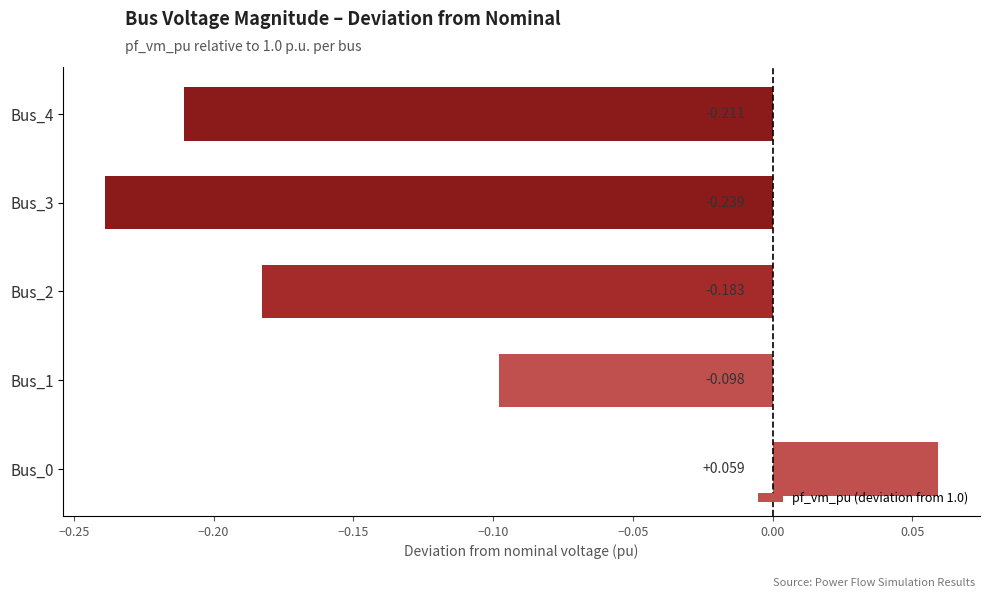

How many values are below zero?

4